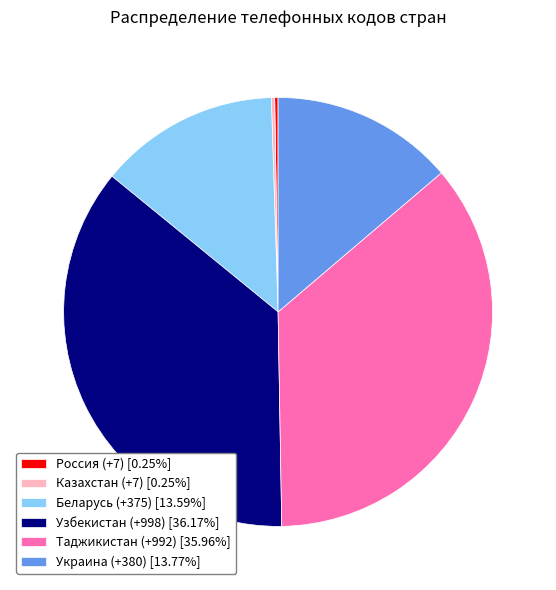

Does any single category account for the majority?

No